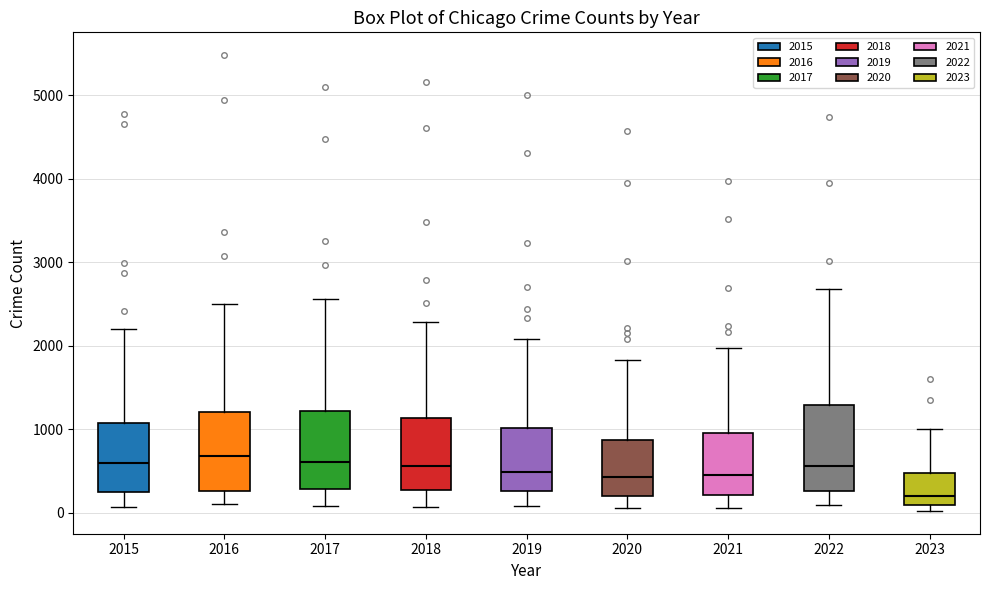

Where is the upper edge of the box at x = 2023 on the y-axis? The values are not printed on the chart, so give them approximately, as read against the axis.

500